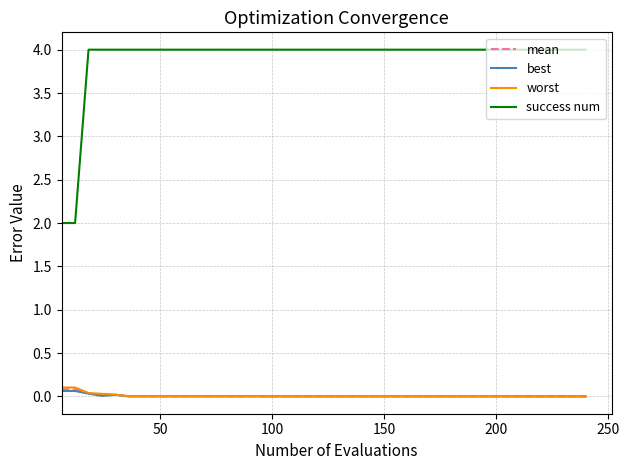

Which series has the largest total across all categories?

success num